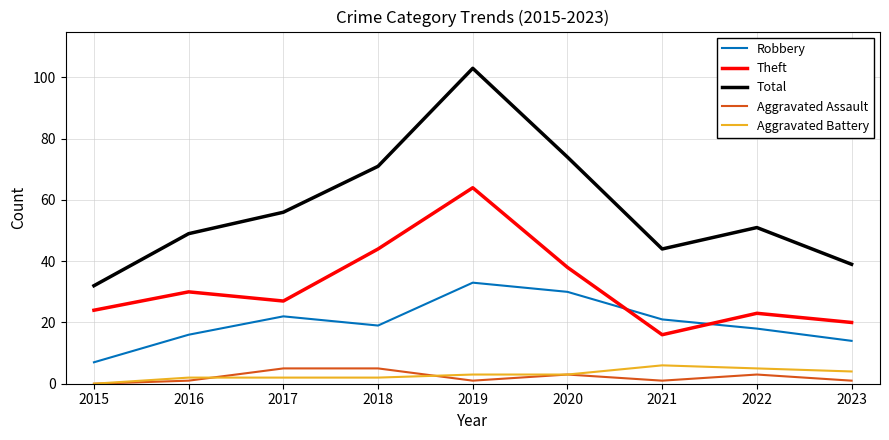

At which category is the sum across all series the highest?

2019